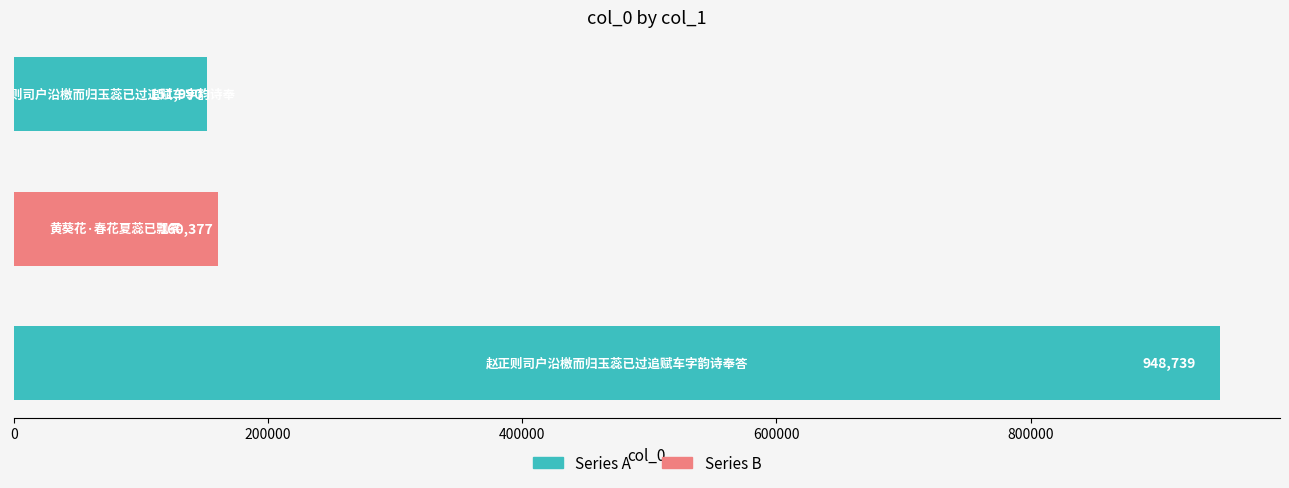

What is the average value?

420369